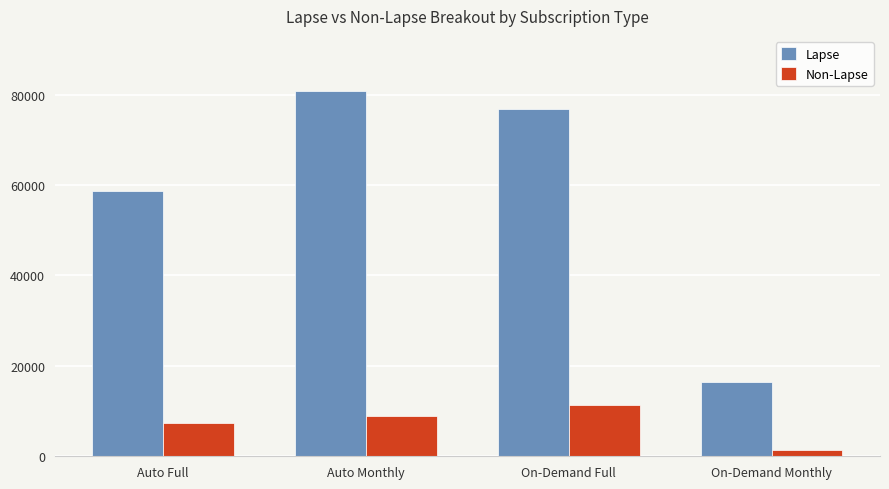

What is the approximate value of Non-Lapse at Auto Monthly?

8983